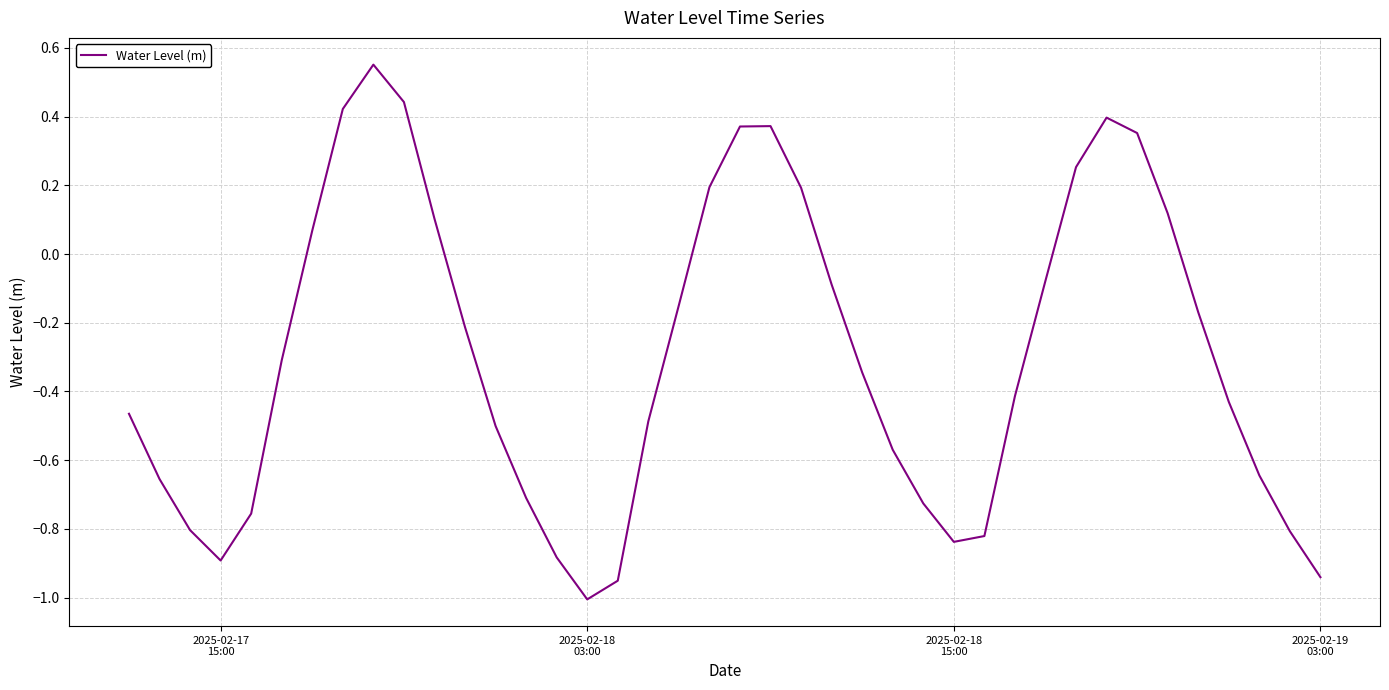

What is the difference between the maximum and minimum values?

1.6